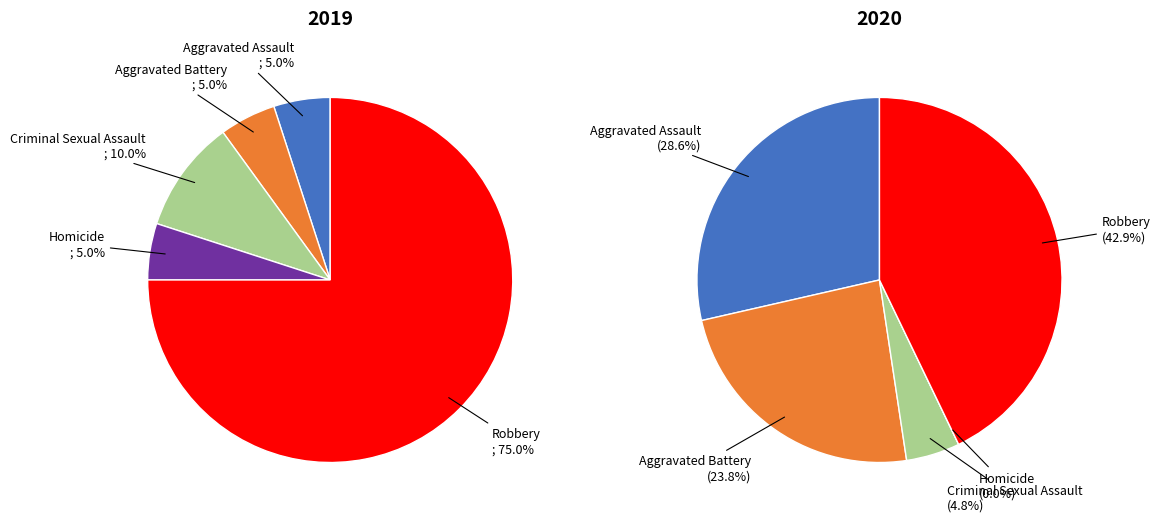

Which has a higher value, 2 or 4?

4